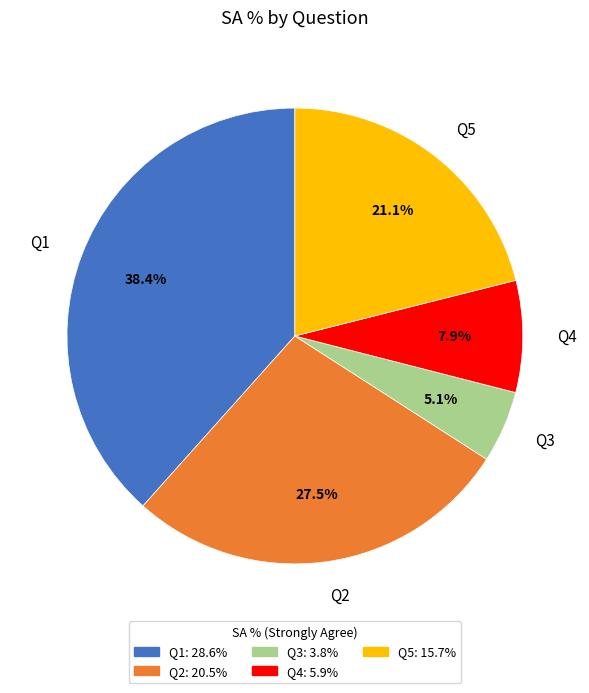

To the nearest percent, what is the average slice percentage?

20%